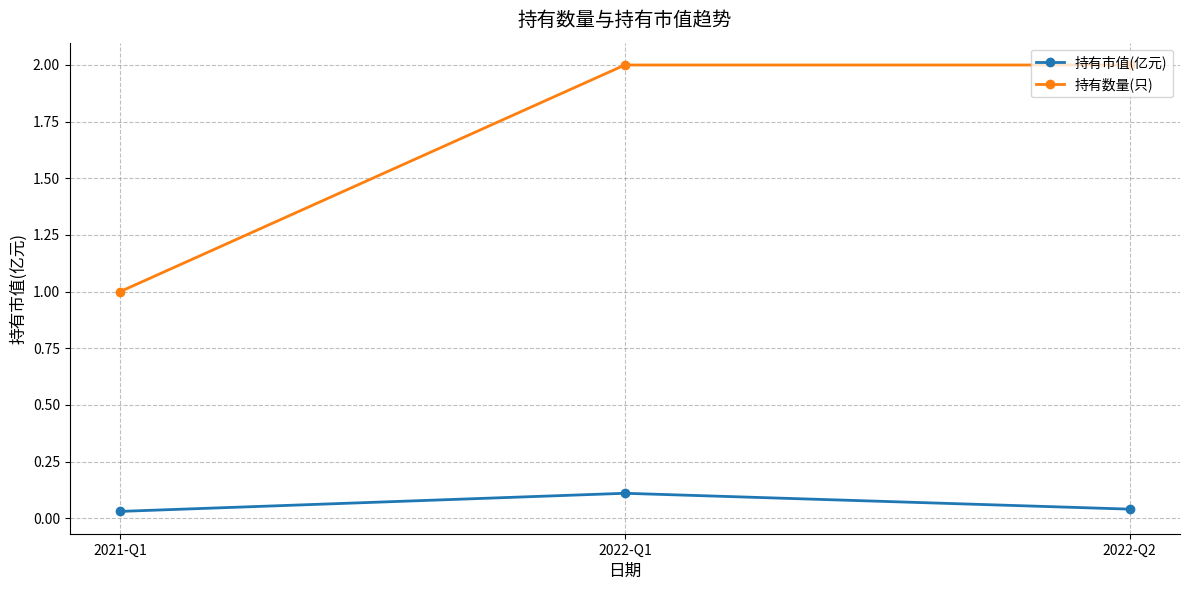

The 持有数量(只) series shows 2.0 at 2022-Q2. True or false?

True